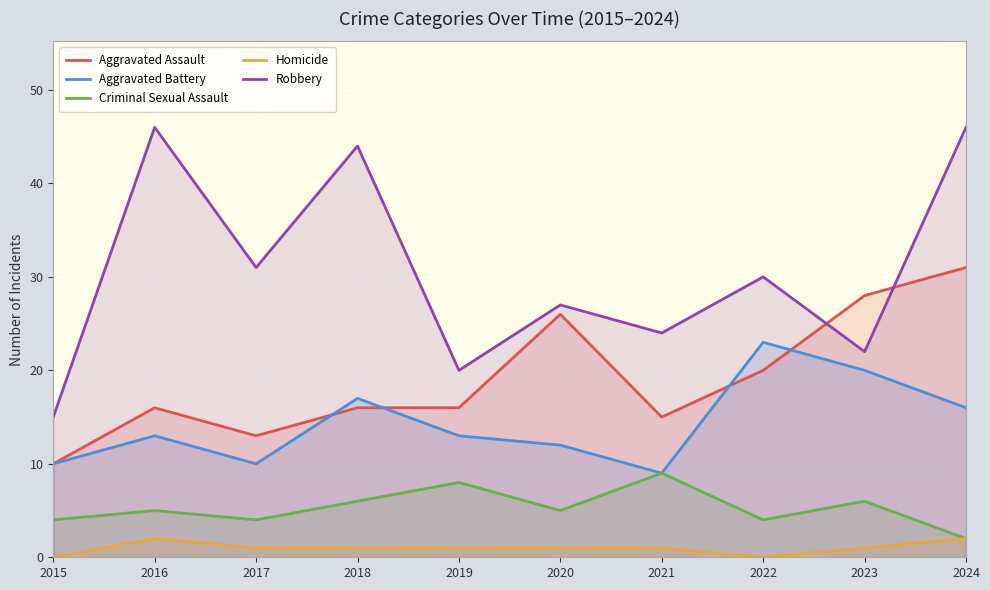

At which label is Criminal Sexual Assault closest to 5?

2016